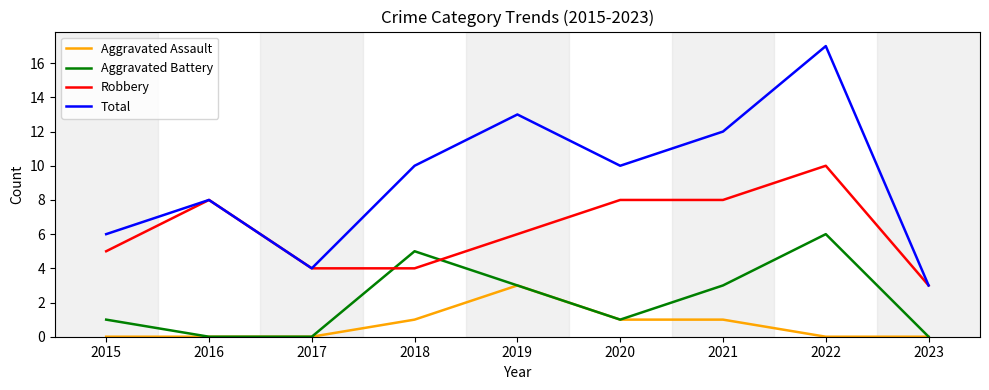

Does the chart display data point markers on the line(s)?

No